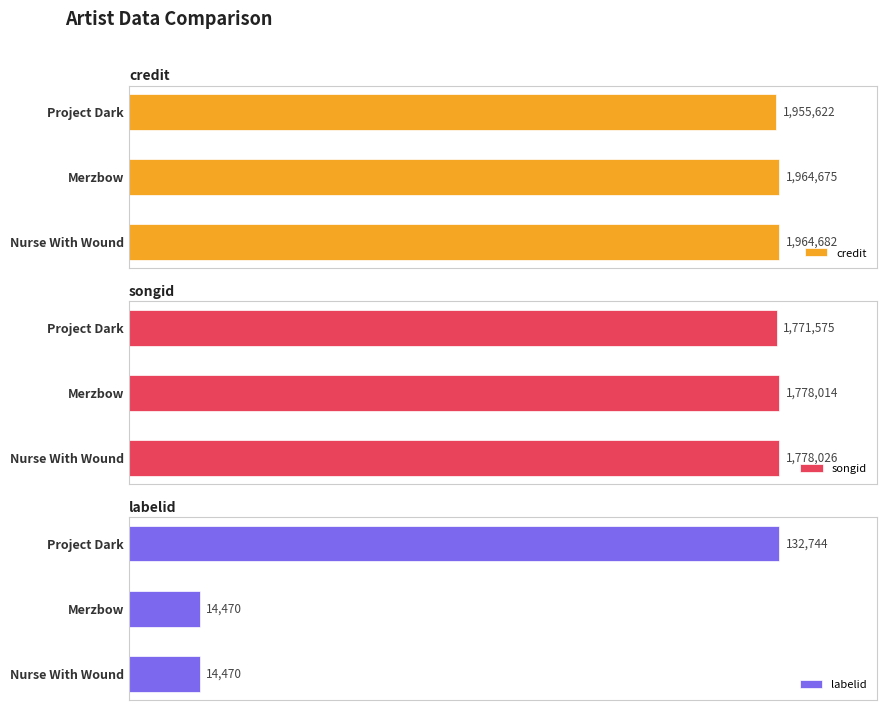

List the labels in order of credit value, largest first.

Nurse With Wound, Merzbow, Project Dark